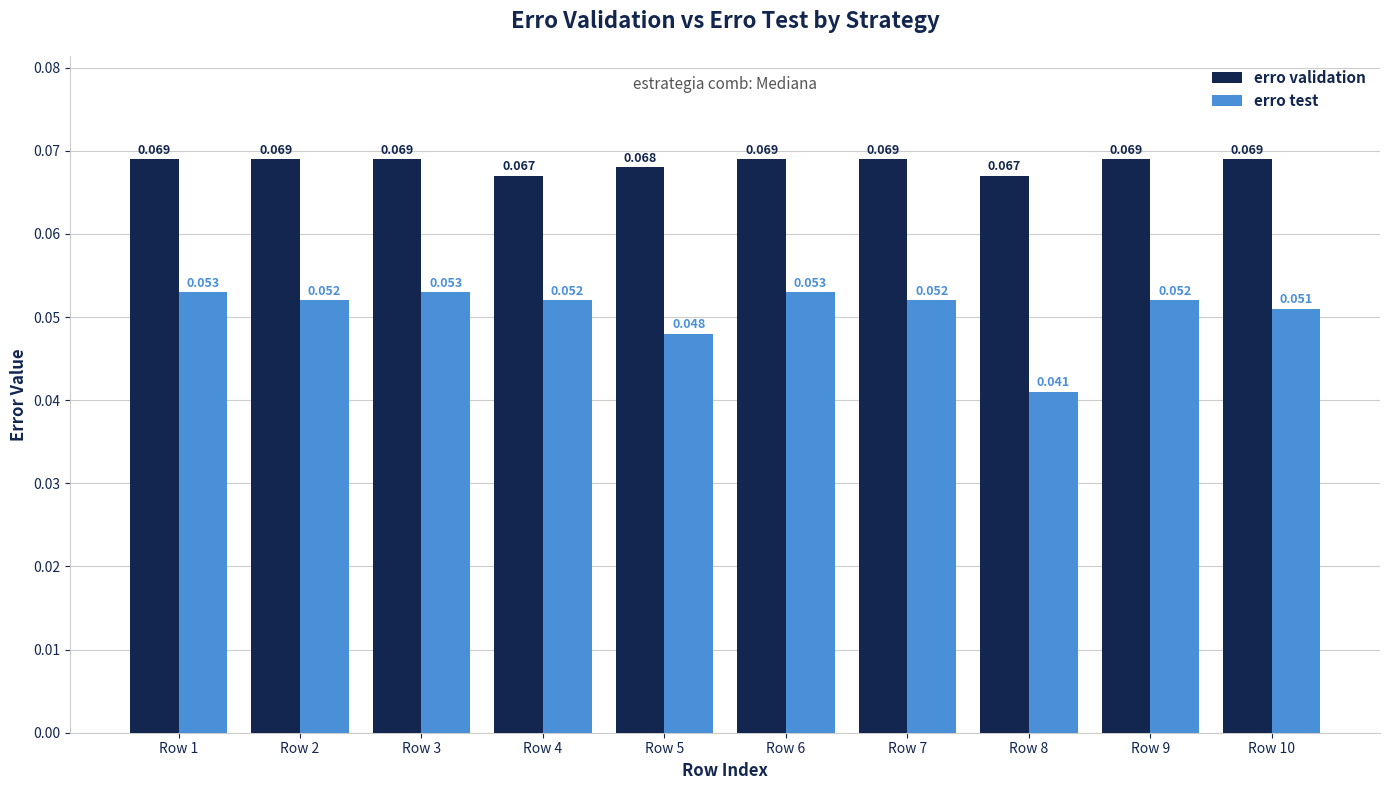

Is the value of erro validation at Row 3 greater than the value of erro test at Row 2?

Yes